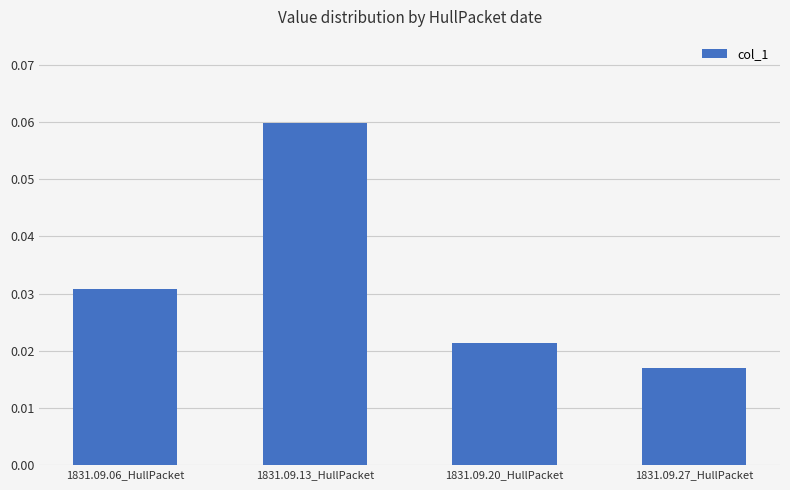

Which category has the highest value across all series?

1831.09.13_HullPacket